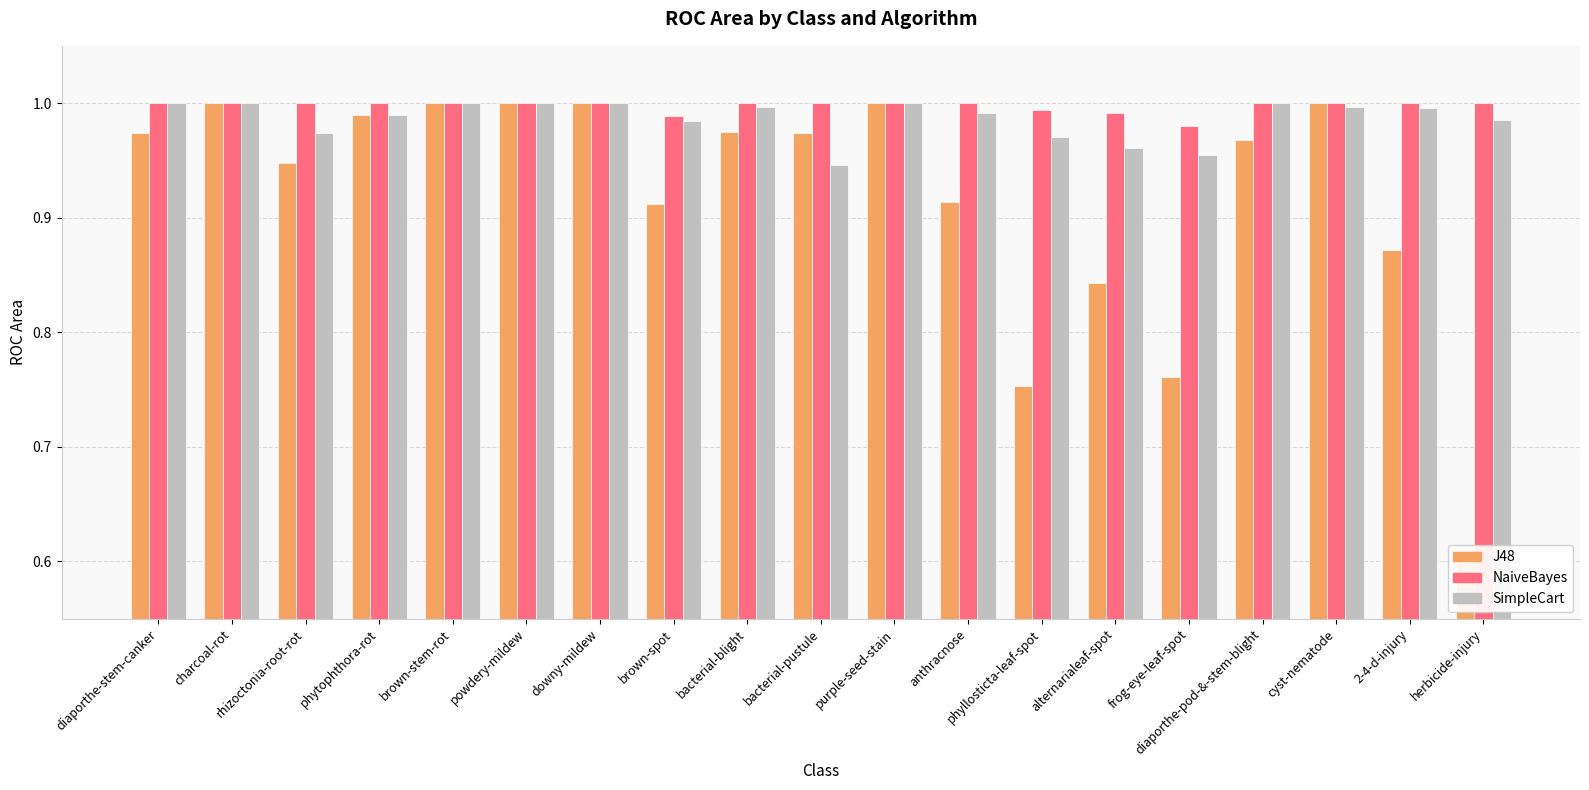

What is the maximum value shown in the chart?

1.0